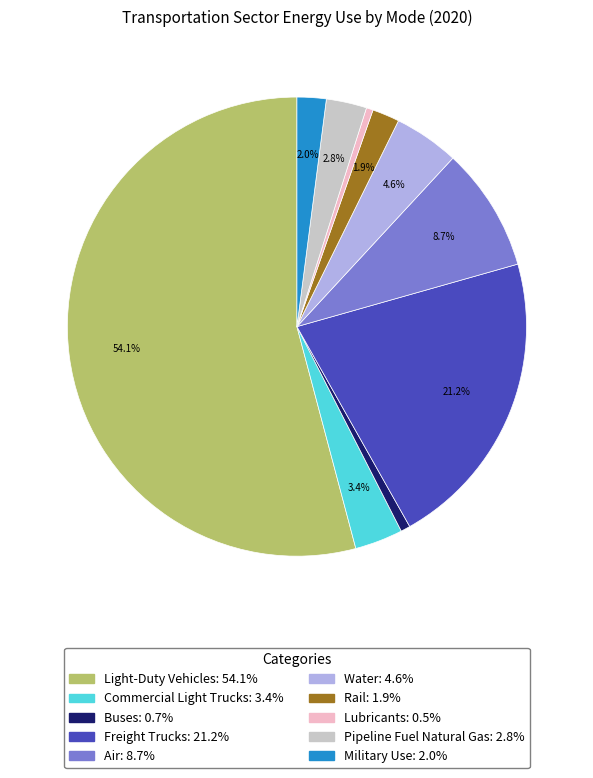

What is the largest slice in the pie chart?

Light-Duty Vehicles